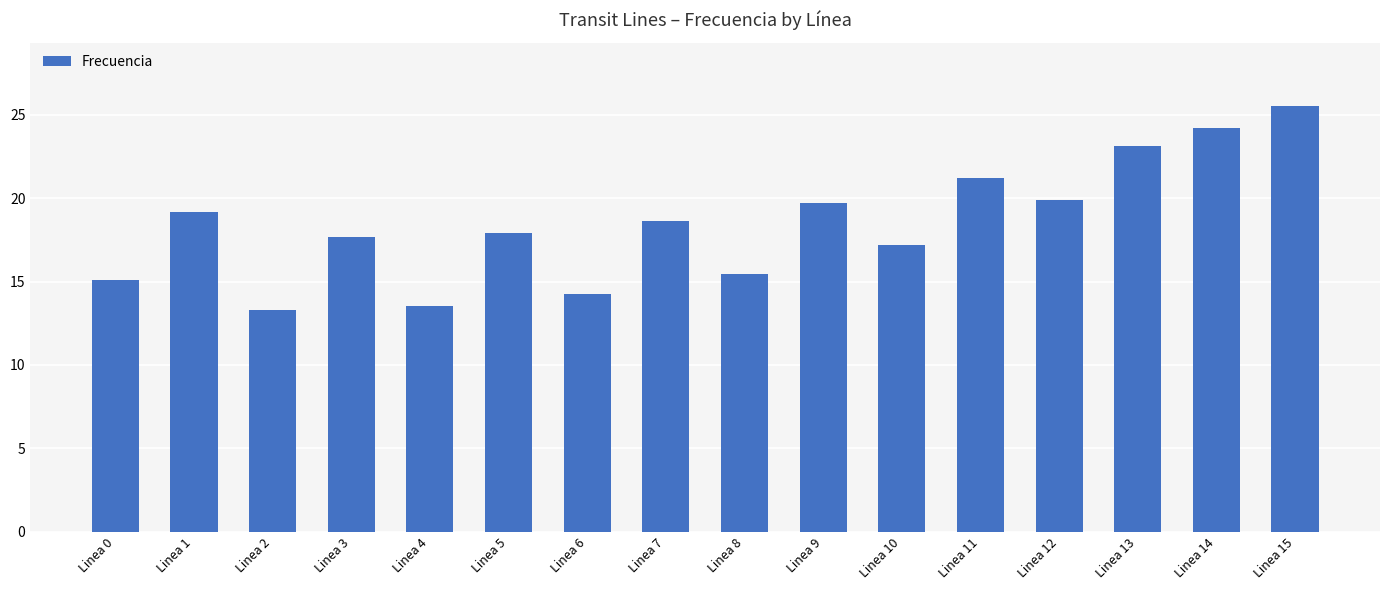

Reading left to right, what are all the values shown in this chart?

Linea 0=15.1	Linea 1=19.2	Linea 2=13.3	Linea 3=17.7	Linea 4=13.5	Linea 5=17.9	Linea 6=14.3	Linea 7=18.7	Linea 8=15.5	Linea 9=19.7	Linea 10=17.2	Linea 11=21.2	Linea 12=19.9	Linea 13=23.1	Linea 14=24.2	Linea 15=25.5